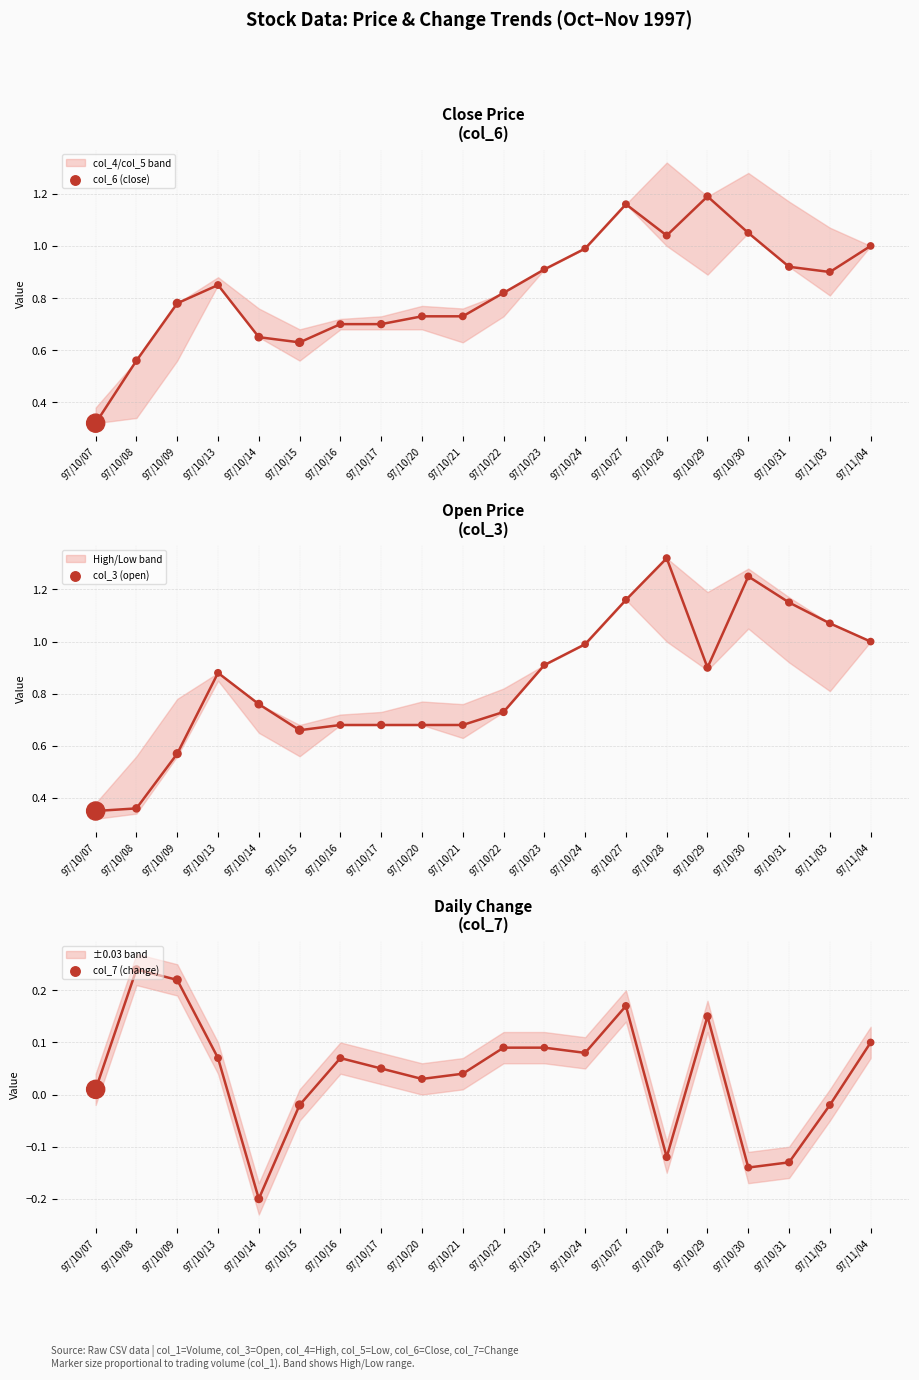

Which series reaches the maximum Y coordinate?

col_3 (open)